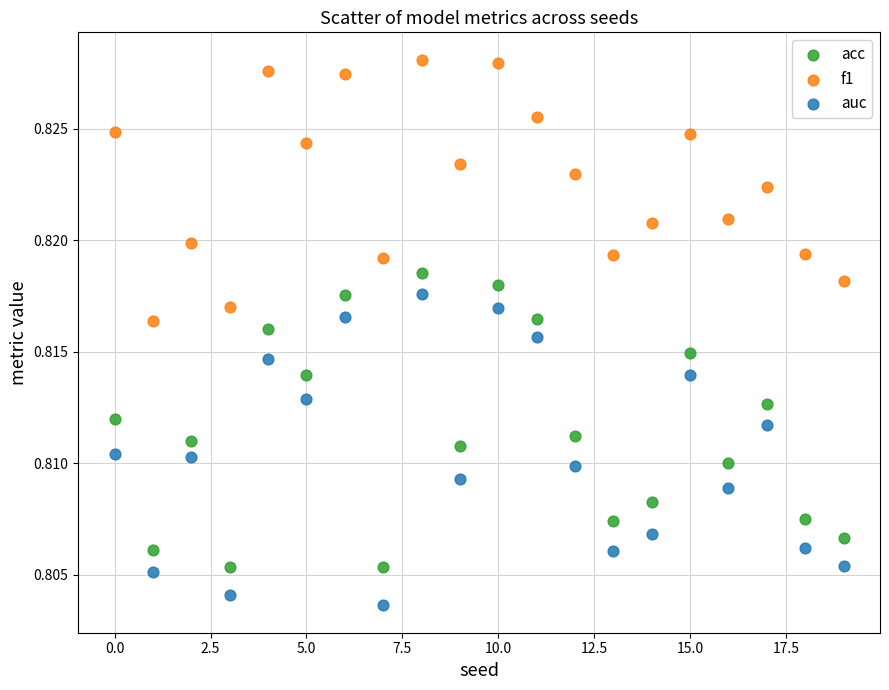

What are all the series names shown in the legend?

acc, f1, auc